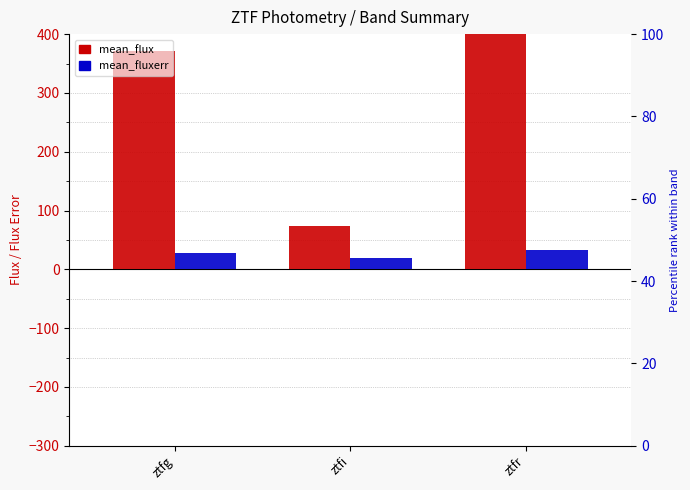

Between ztfr and ztfg, which is larger?

ztfr